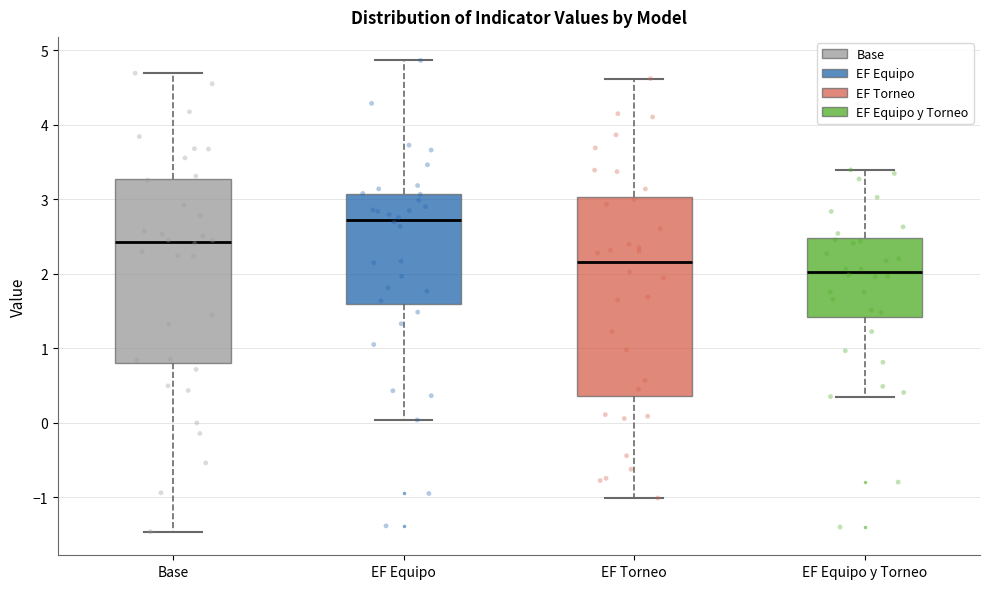

Comparing the boxes themselves (not the whiskers), which one is the tallest?

EF Torneo